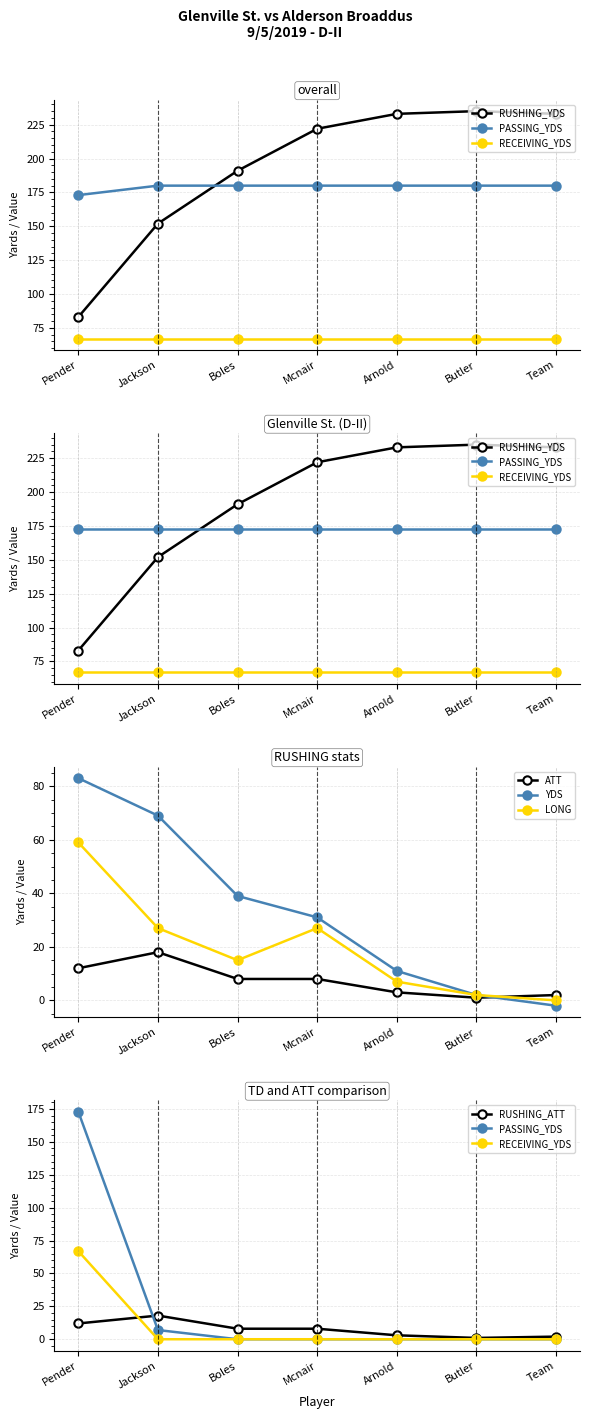

Does the chart have visible grid lines?

Yes